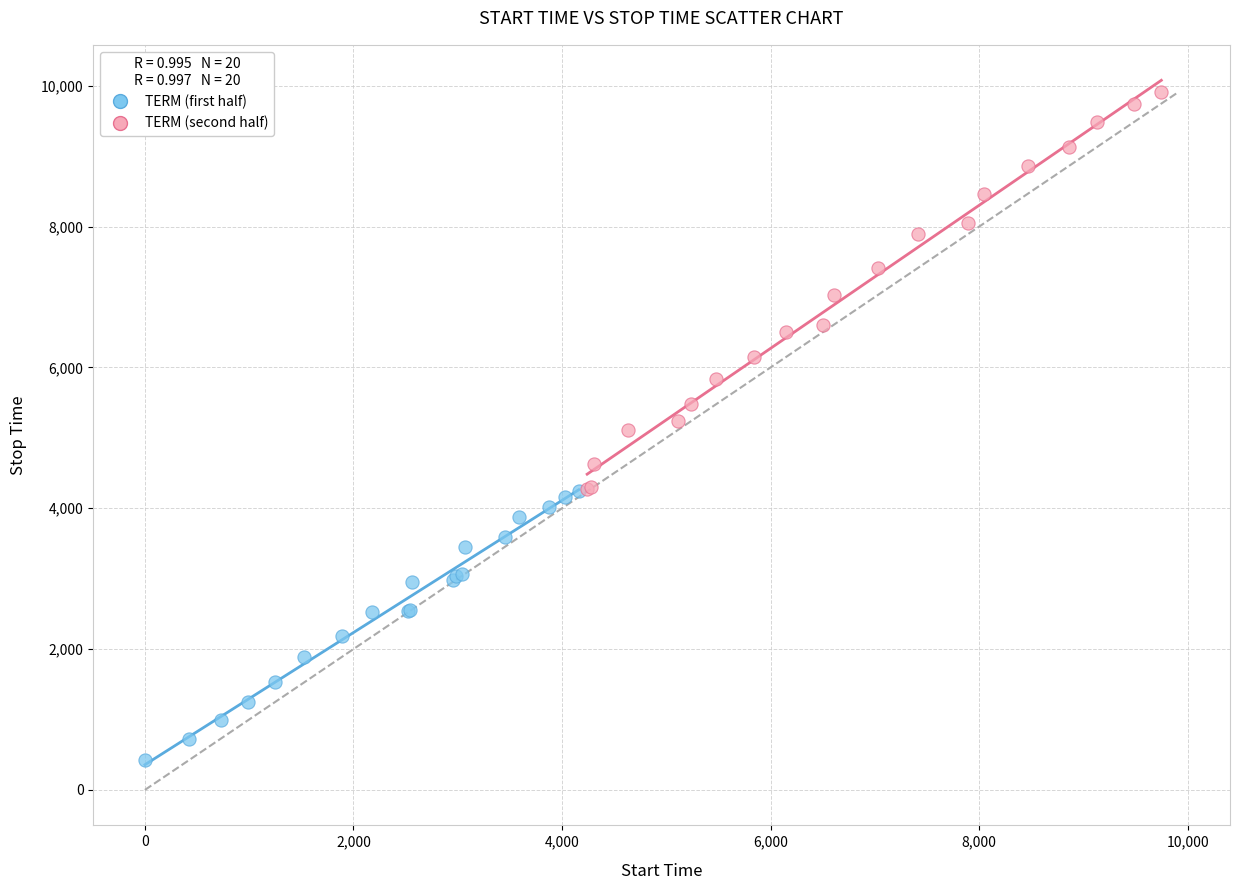

Which series reaches the minimum Y coordinate?

TERM (first half)